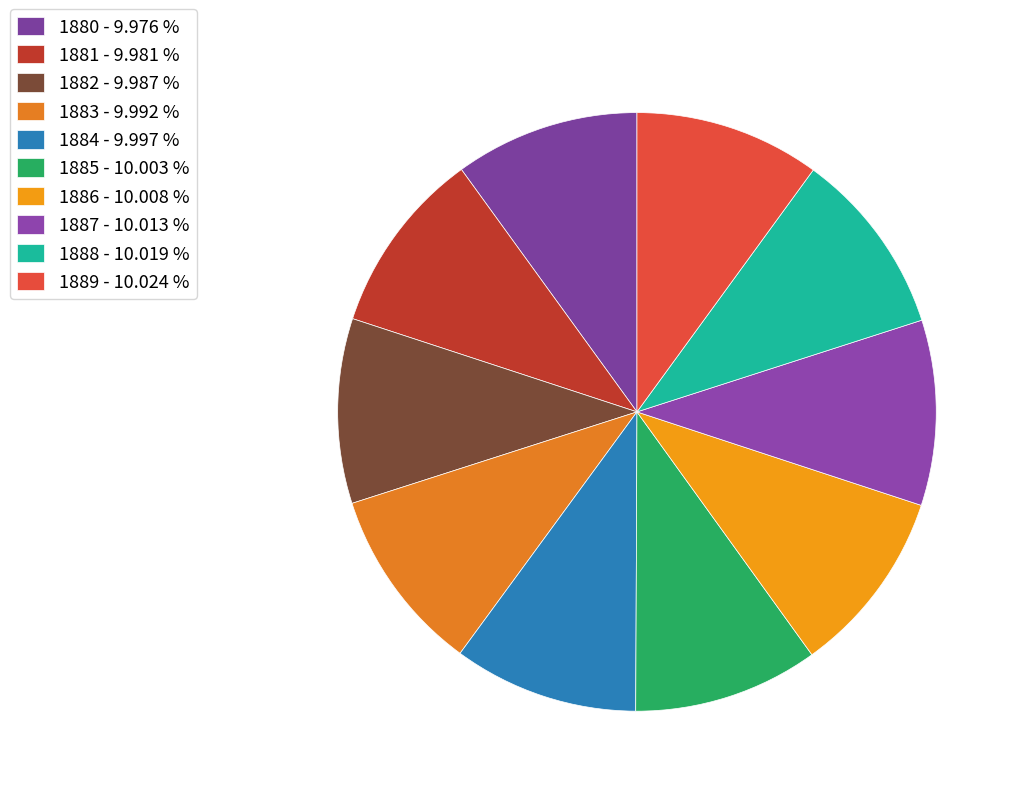

What percentage do 1888 and 1881 together represent?

20.0%